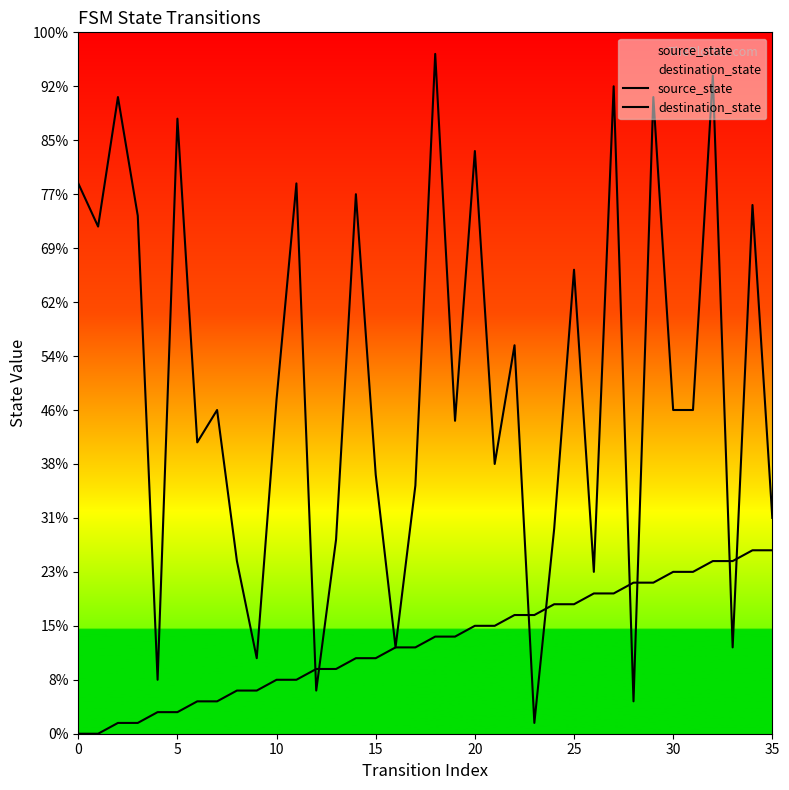

Which has a higher value, 29 or 28?

29